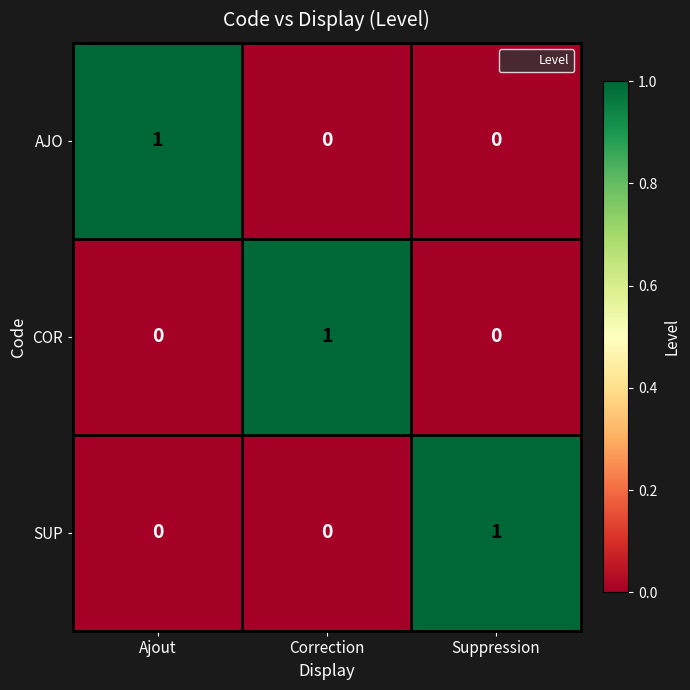

The SUP series shows -1 at Correction. True or false?

False